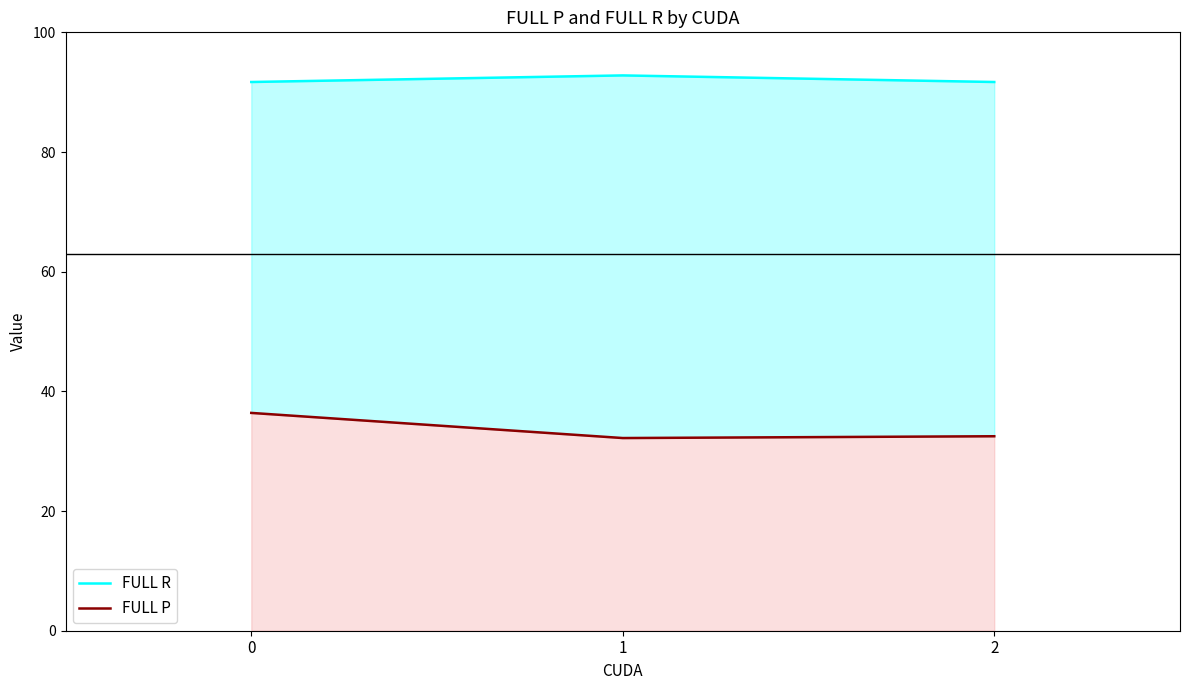

Reading right to left, extract all data points from this chart.

FULL R: 2=91.7	1=92.8	0=91.7
FULL P: 2=32.5	1=32.2	0=36.4